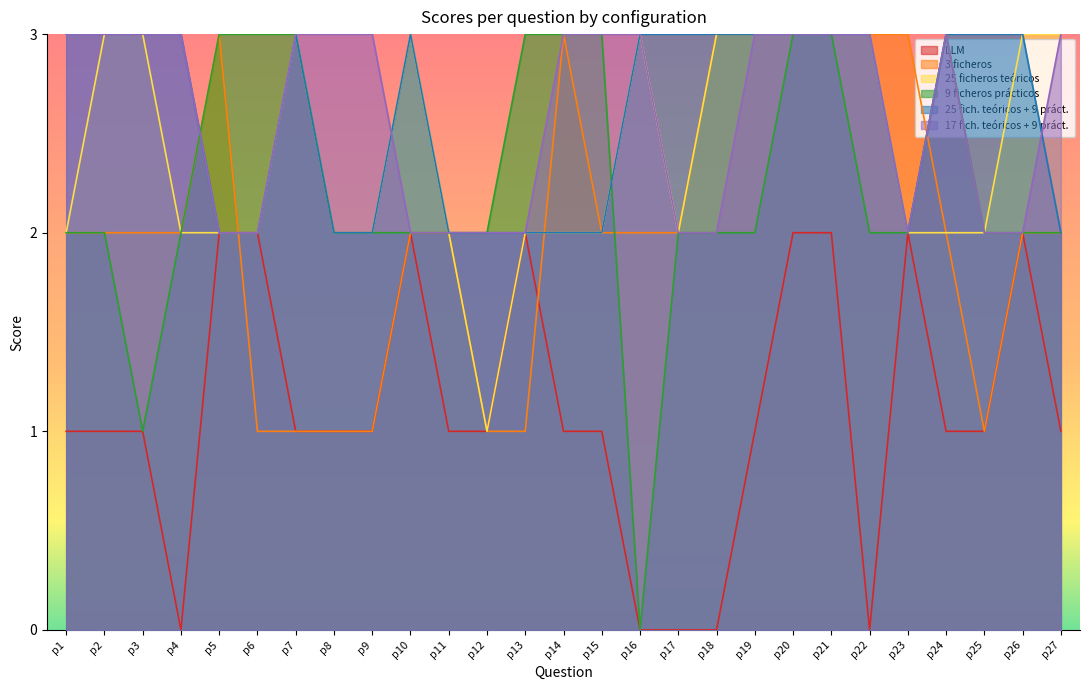

Reading left to right, extract all data points from this chart.

LLM: p1=1	p2=1	p3=1	p4=0	p5=2	p6=2	p7=1	p8=1	p9=1	p10=2	p11=1	p12=1	p13=2	p14=1	p15=1	p16=0	p17=0	p18=0	p19=1	p20=2	p21=2	p22=0	p23=2	p24=1	p25=1	p26=2	p27=1
3 ficheros: p1=2	p2=2	p3=2	p4=2	p5=3	p6=1	p7=1	p8=1	p9=1	p10=2	p11=2	p12=1	p13=1	p14=3	p15=2	p16=2	p17=2	p18=3	p19=3	p20=3	p21=3	p22=3	p23=3	p24=2	p25=1	p26=2	p27=2
25 ficheros teóricos: p1=2	p2=3	p3=3	p4=2	p5=2	p6=2	p7=3	p8=2	p9=2	p10=3	p11=2	p12=1	p13=2	p14=2	p15=2	p16=3	p17=2	p18=3	p19=3	p20=3	p21=3	p22=3	p23=2	p24=2	p25=2	p26=3	p27=3
9 ficheros prácticos: p1=2	p2=2	p3=1	p4=2	p5=3	p6=3	p7=3	p8=2	p9=2	p10=2	p11=2	p12=2	p13=3	p14=3	p15=3	p16=0	p17=2	p18=2	p19=2	p20=3	p21=3	p22=2	p23=2	p24=3	p25=2	p26=2	p27=2
25 fich. teóricos + 9 práct.: p1=3	p2=3	p3=3	p4=3	p5=2	p6=2	p7=3	p8=2	p9=2	p10=3	p11=2	p12=2	p13=2	p14=2	p15=2	p16=3	p17=3	p18=3	p19=3	p20=3	p21=3	p22=3	p23=2	p24=3	p25=3	p26=3	p27=2
17 fich. teóricos + 9 práct.: p1=3	p2=3	p3=3	p4=3	p5=2	p6=2	p7=3	p8=3	p9=3	p10=2	p11=2	p12=2	p13=2	p14=3	p15=3	p16=3	p17=2	p18=2	p19=3	p20=3	p21=3	p22=3	p23=2	p24=3	p25=2	p26=2	p27=3